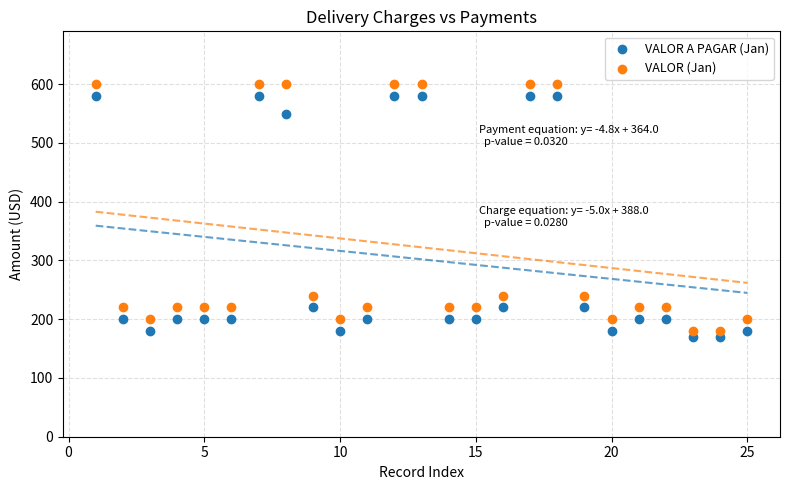

Across all data points, what is the range of X values (max minus min)?

24